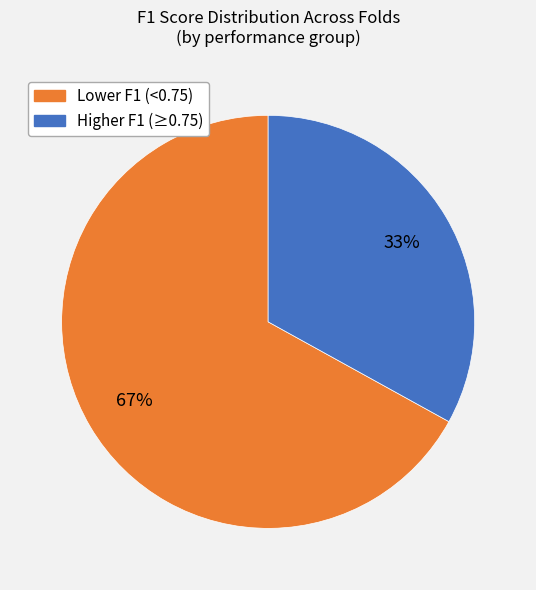

Is there any slice that represents more than half of the pie?

Yes